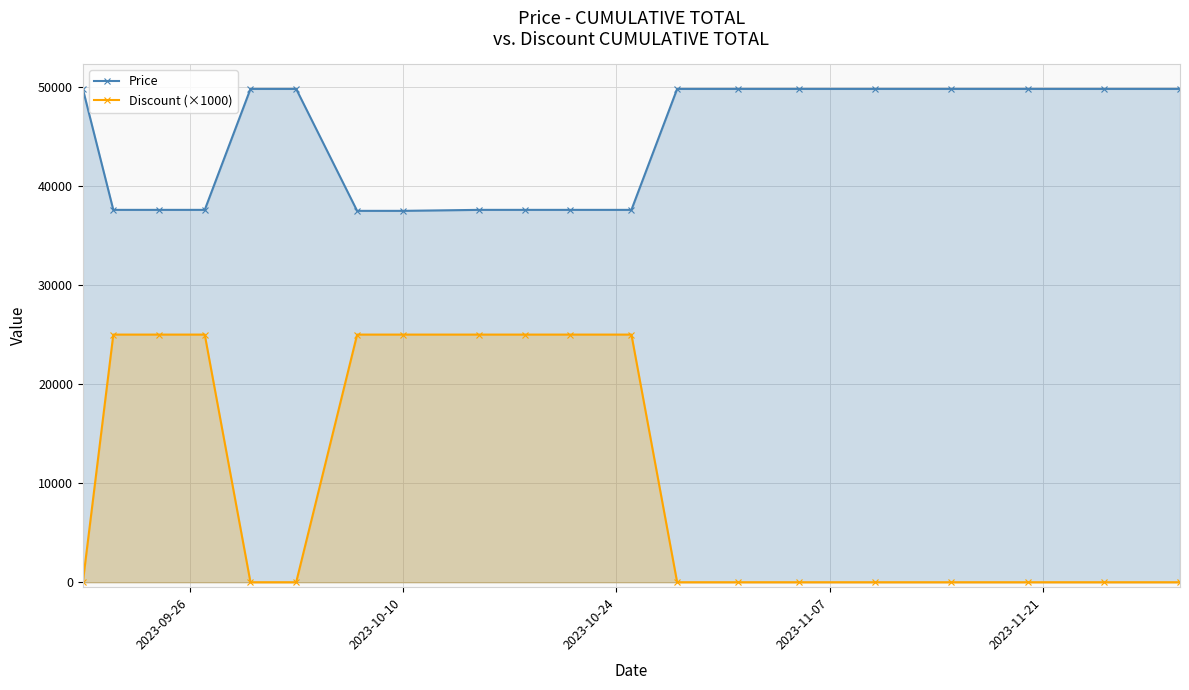

Reading left to right, extract all data points from this chart.

Price: 49800	37590	37590	37590	49800	49800	37490	37490	37590	37590	37590	37590	49800	49800	49800	49800	49800	49800	49800	49800
Discount (×1000): 0	25000	25000	25000	0	0	25000	25000	25000	25000	25000	25000	0	0	0	0	0	0	0	0